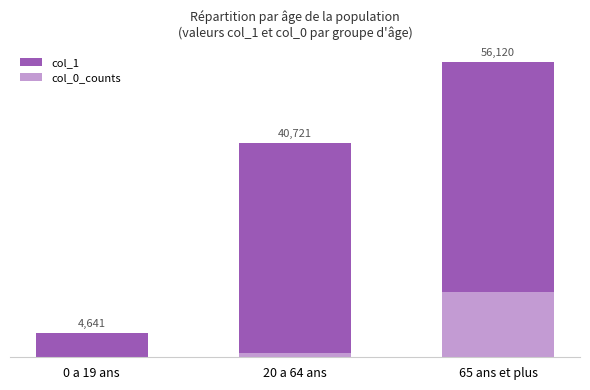

What is the value of the col_0_counts bar at the 1st from the left?

18